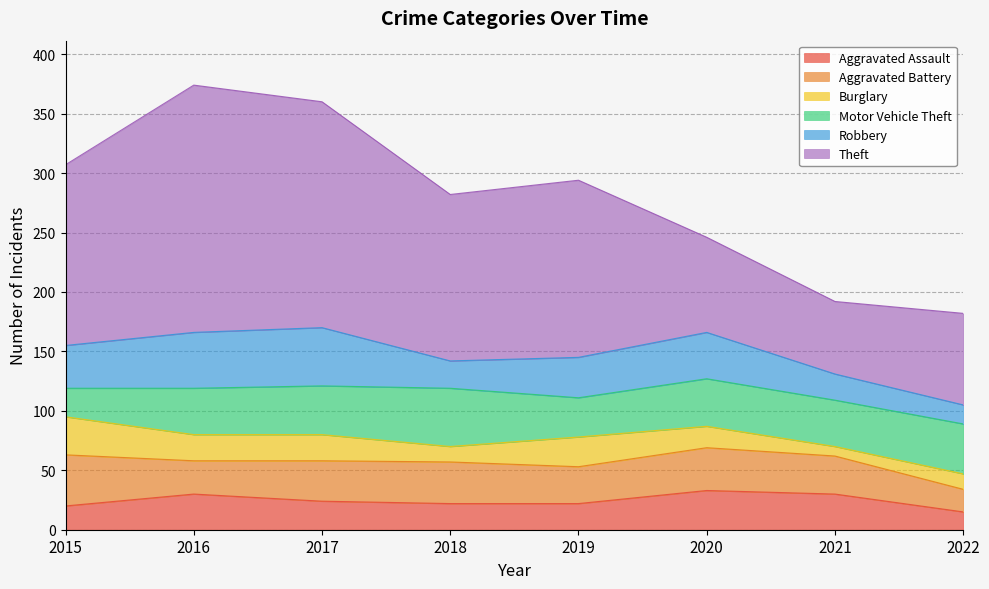

What is the maximum value shown in the chart?

208